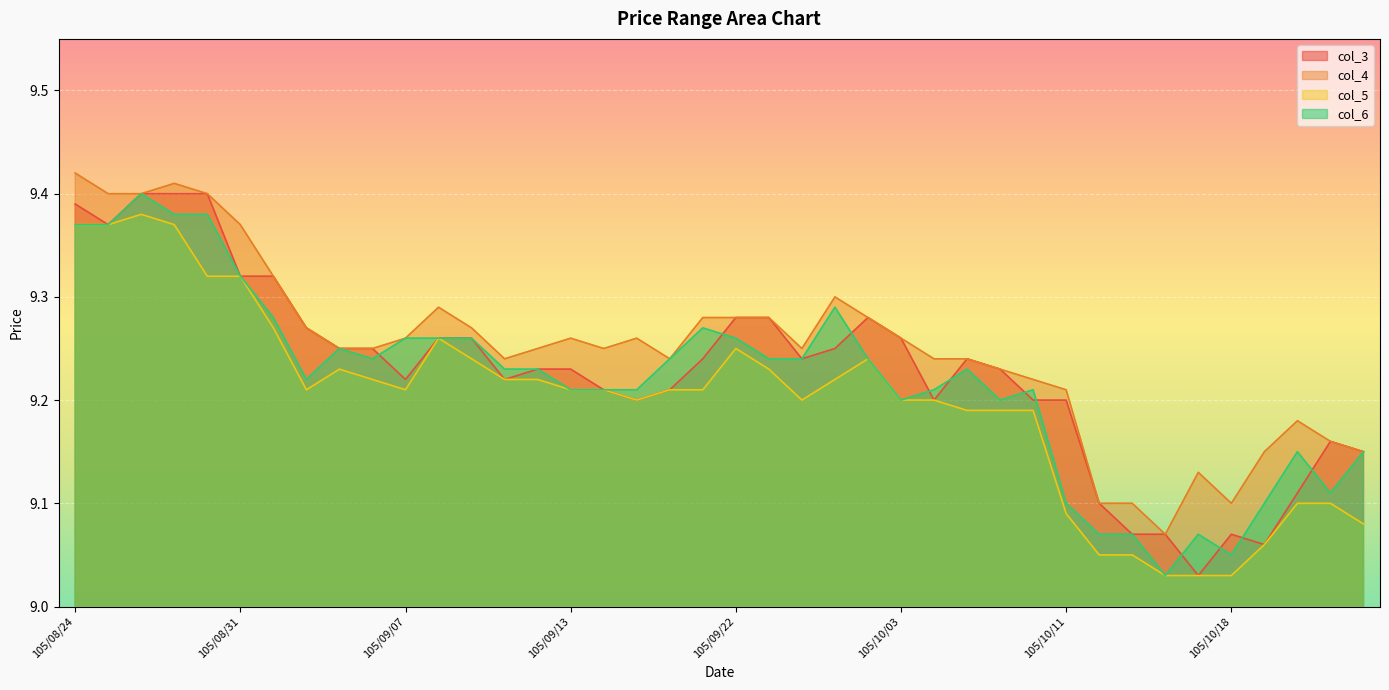

List the series in order of their peak value, lowest first.

col_5, col_3, col_6, col_4